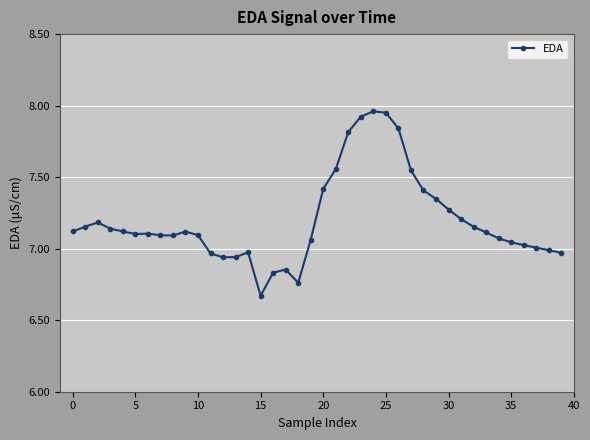

What is the sum of all values?

288.0